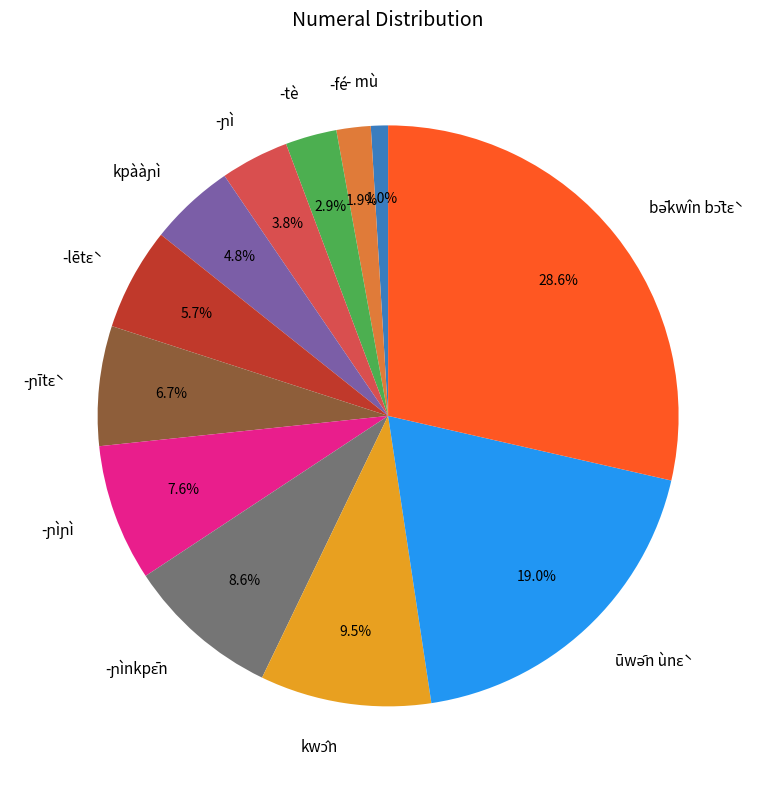

Which category has the smallest portion of the pie?

- mù